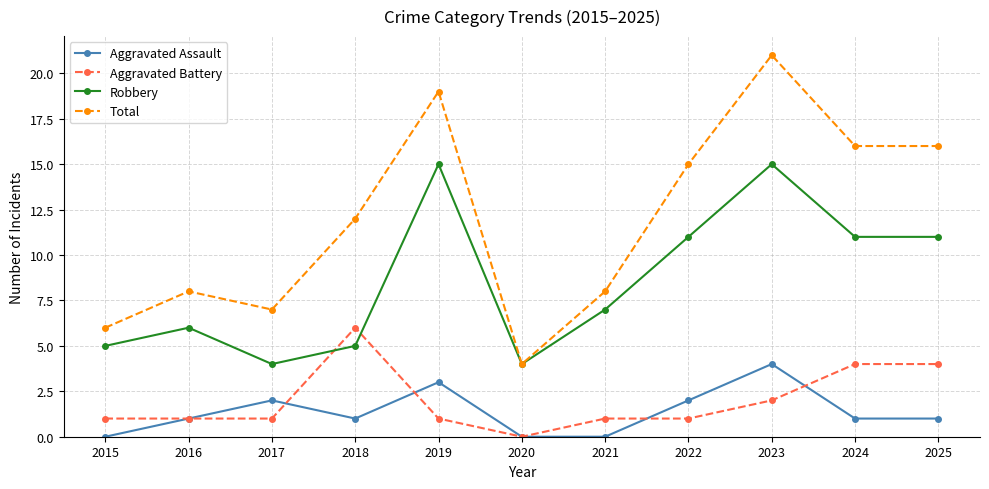

Between which two adjacent categories do Robbery and Aggravated Battery first intersect?

2017 and 2018